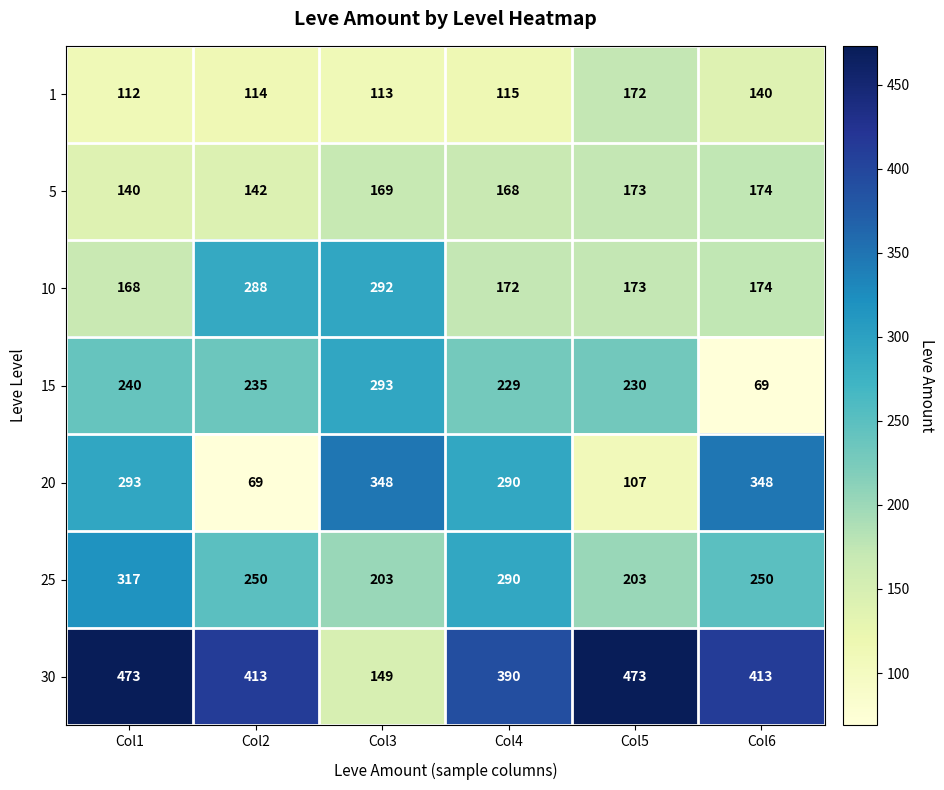

What is the difference between the maximum and minimum values in the 10 series?

124